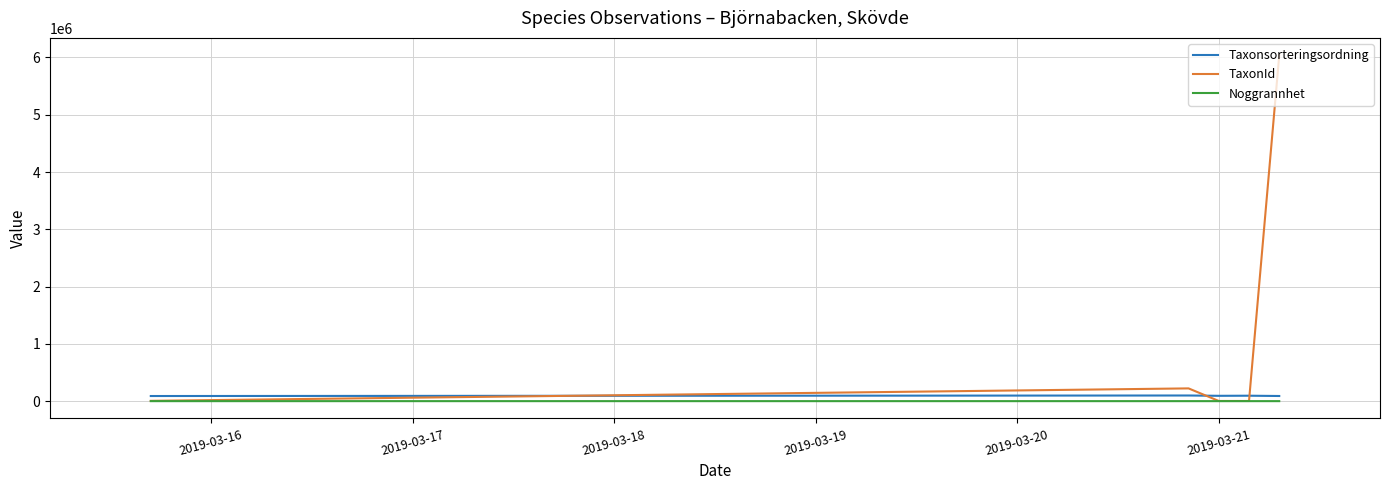

How many lines are shown in the chart?

3